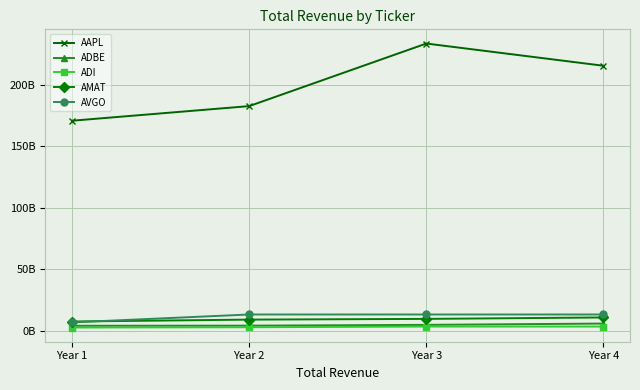

Is this an area chart (filled region under the line)?

No